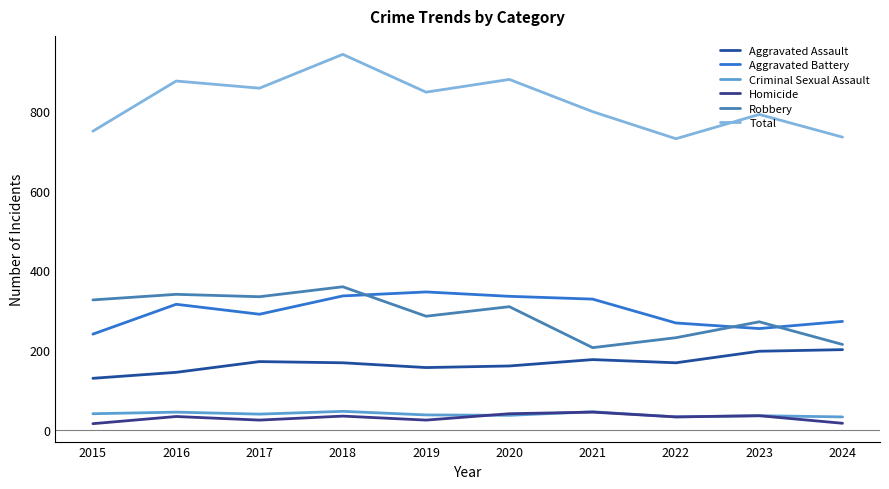

What are all the series names shown in the legend?

Aggravated Assault, Aggravated Battery, Criminal Sexual Assault, Homicide, Robbery, Total